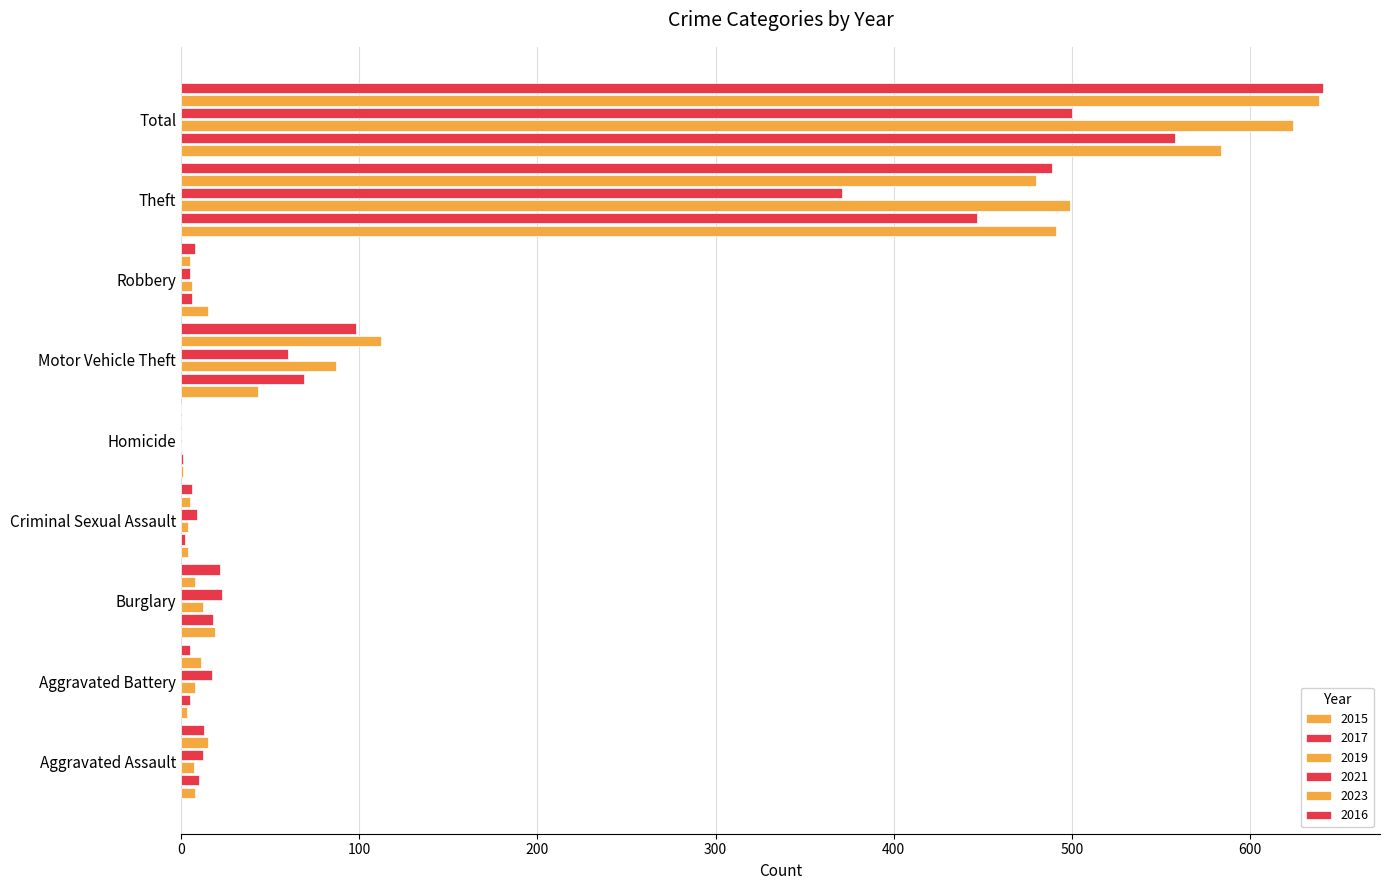

How many series are shown in this chart?

6